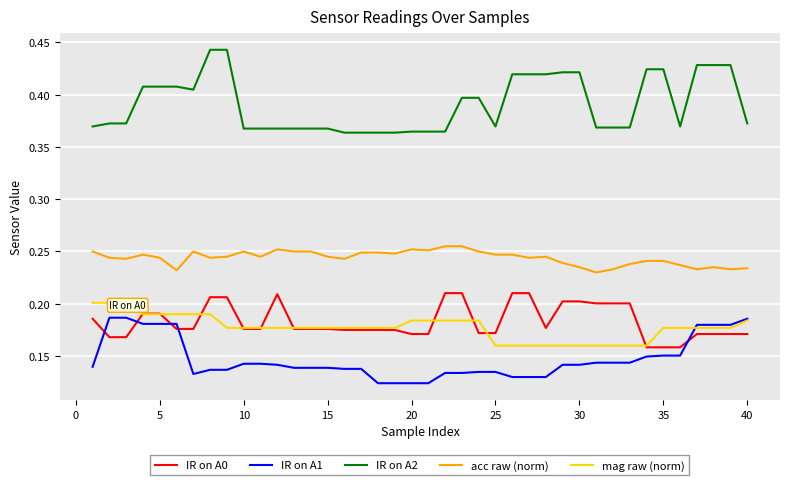

True or false: acc raw (norm) and IR on A2 cross at least once.

False